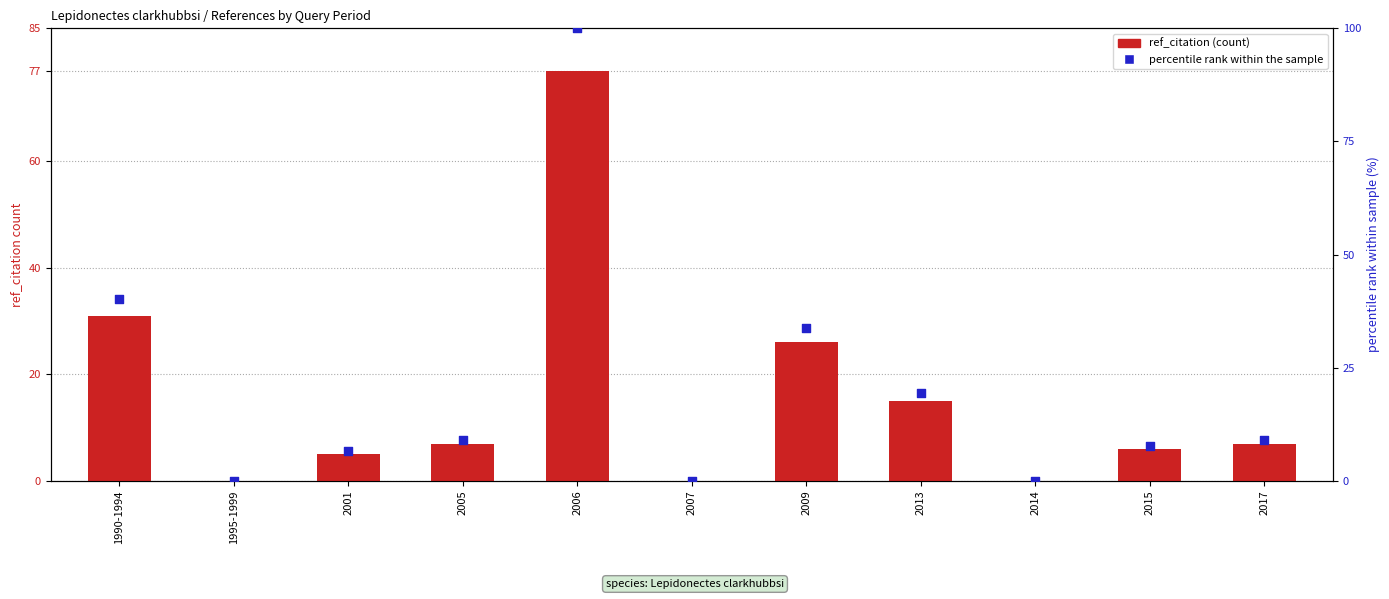

What are all the series names shown in the legend?

ref_citation, percentile rank within the sample